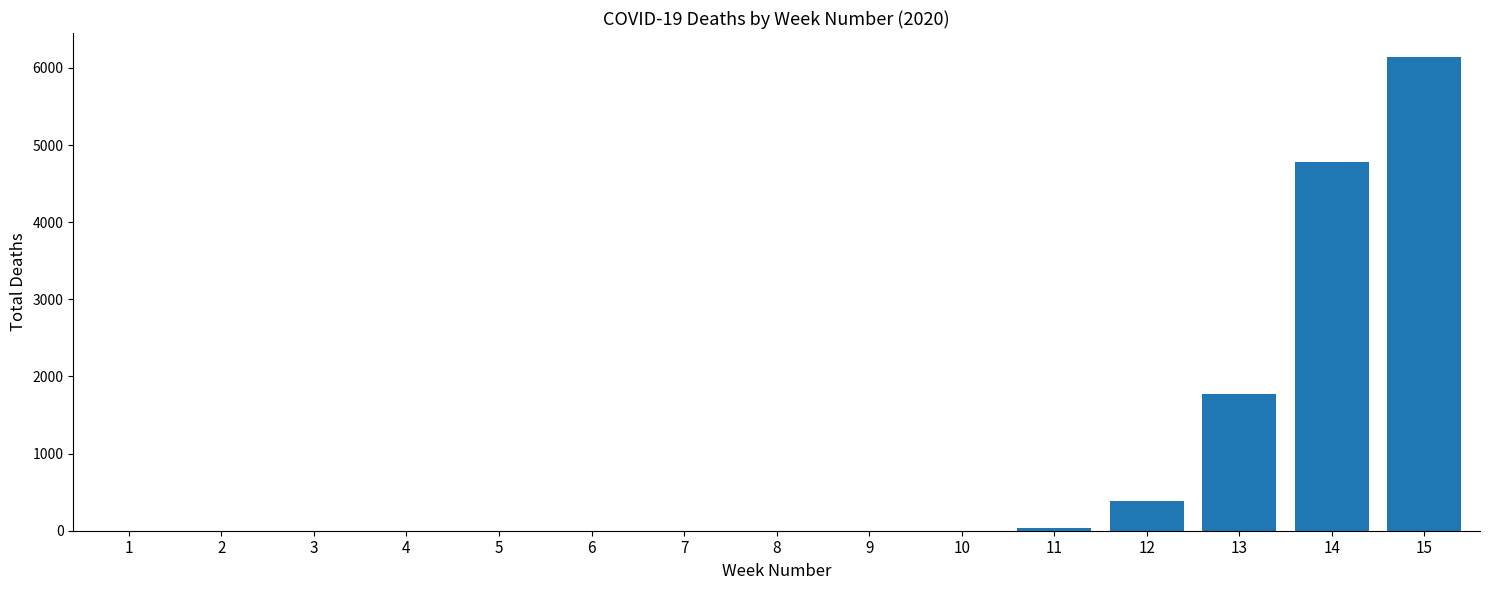

What is the change in value from 7 to 12?

+384